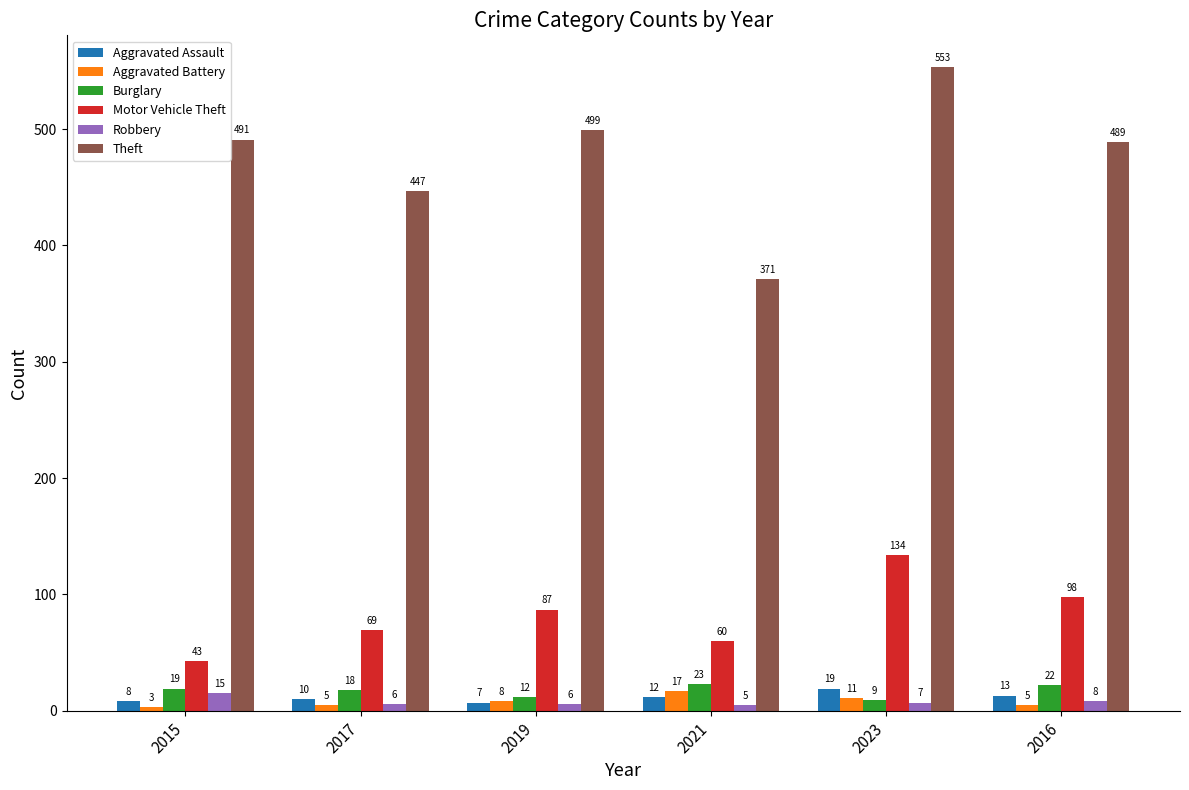

What position from the left is 2023?

5